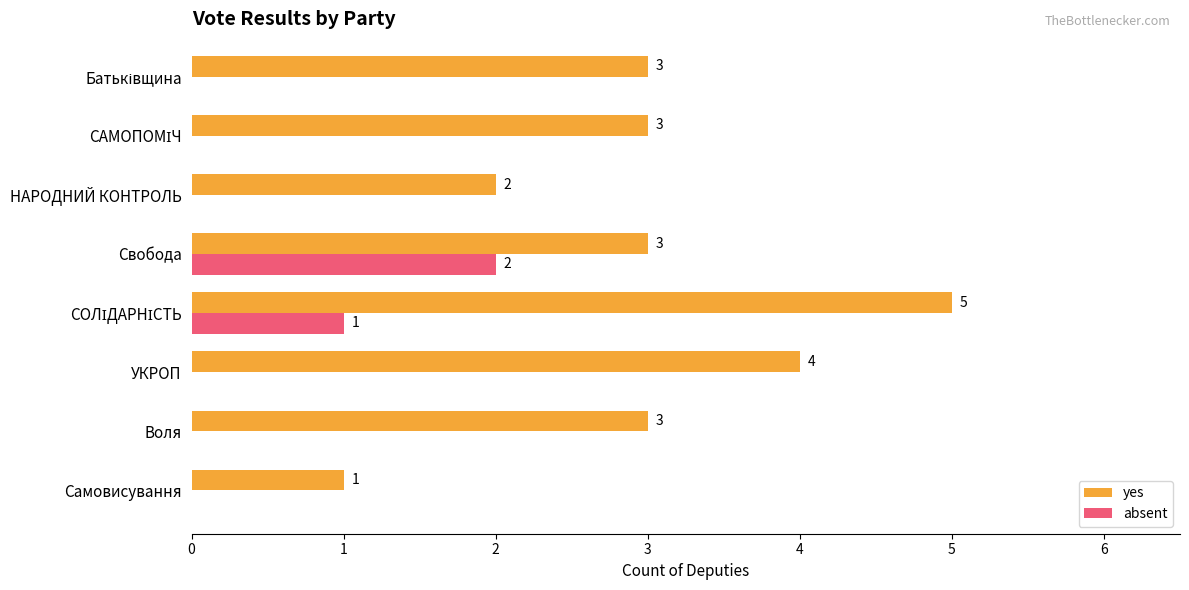

What is the average value of the yes series?

3